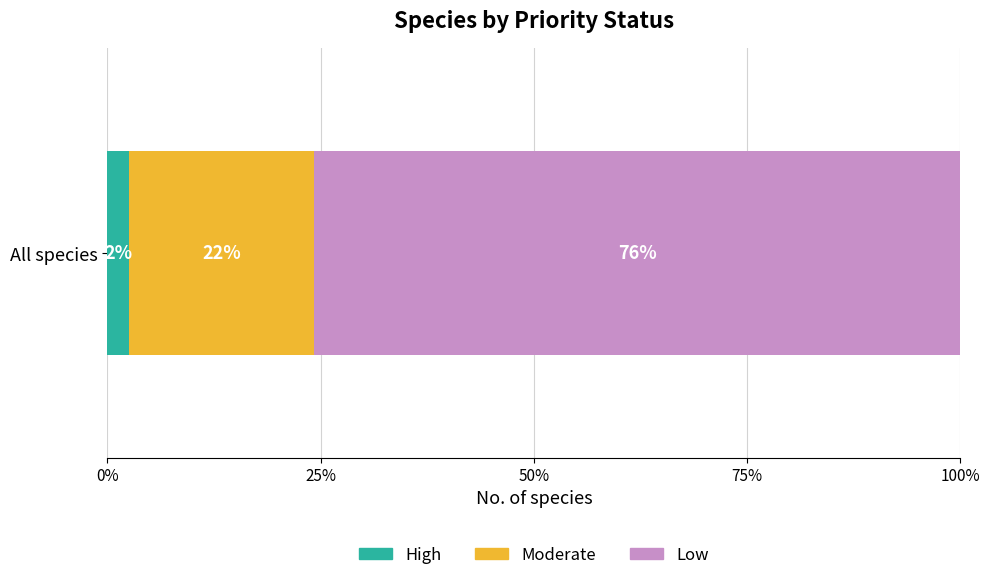

What are all the series names shown in the legend?

High, Moderate, Low